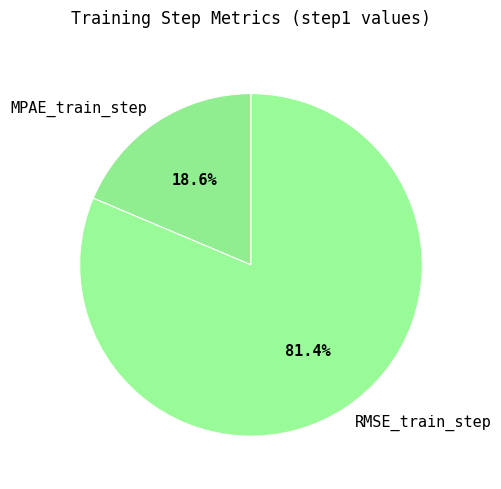

Which slice is the smallest?

MPAE_train_step